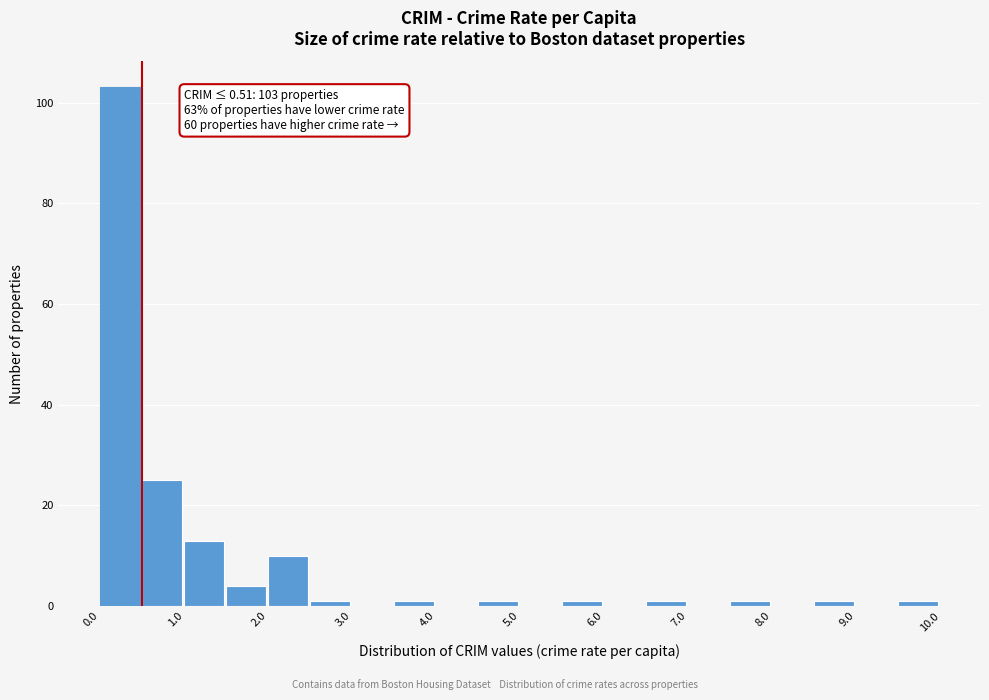

Which range on the x-axis has the tallest bar?

0.0 to 0.5